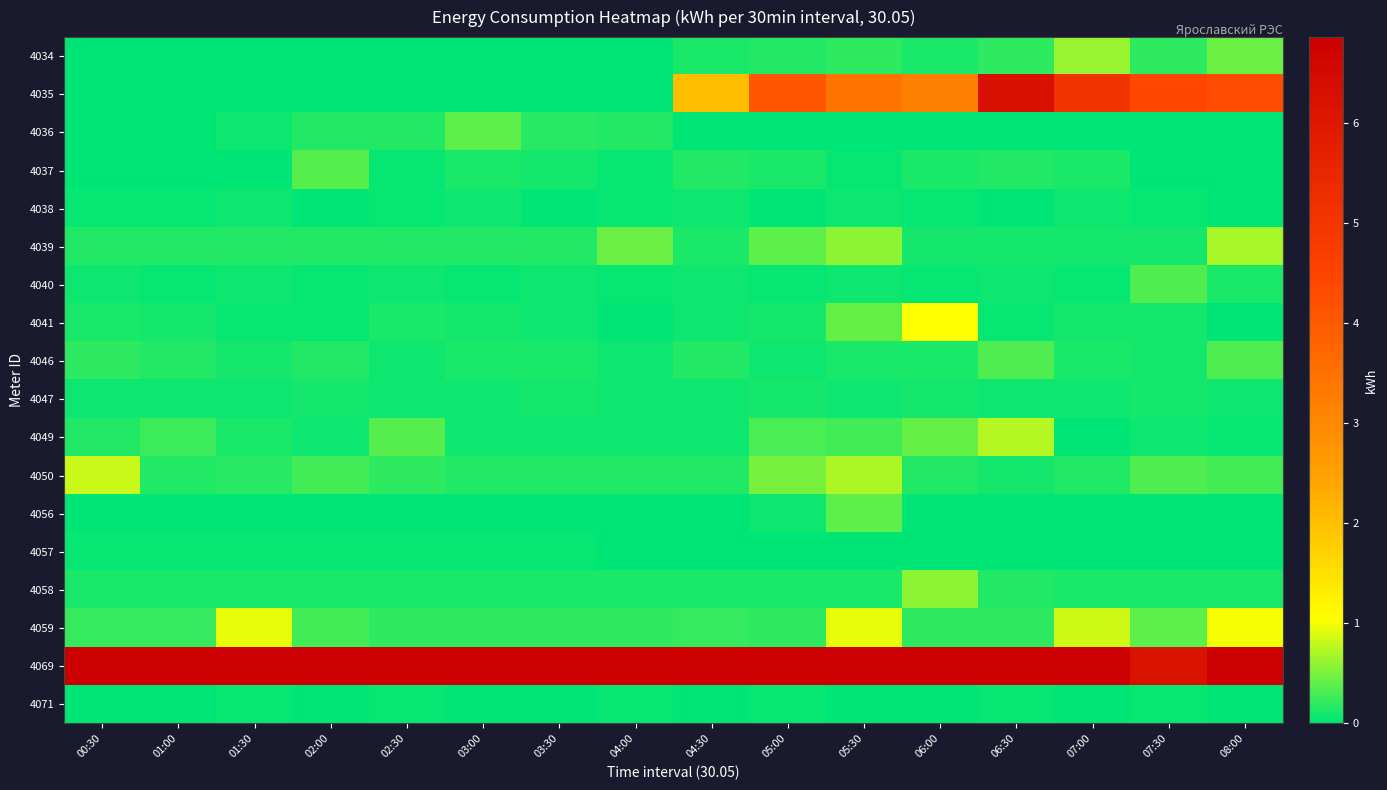

Which series has the largest total across all categories?

4069